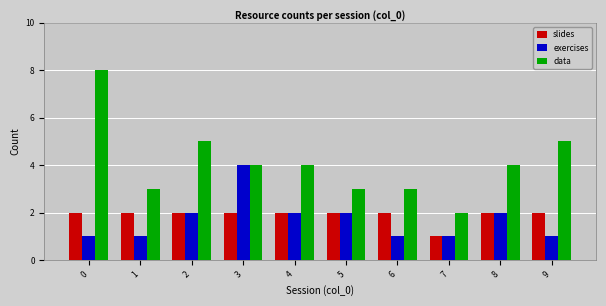

What is the value of the exercises bar at the 2nd from the left?

1